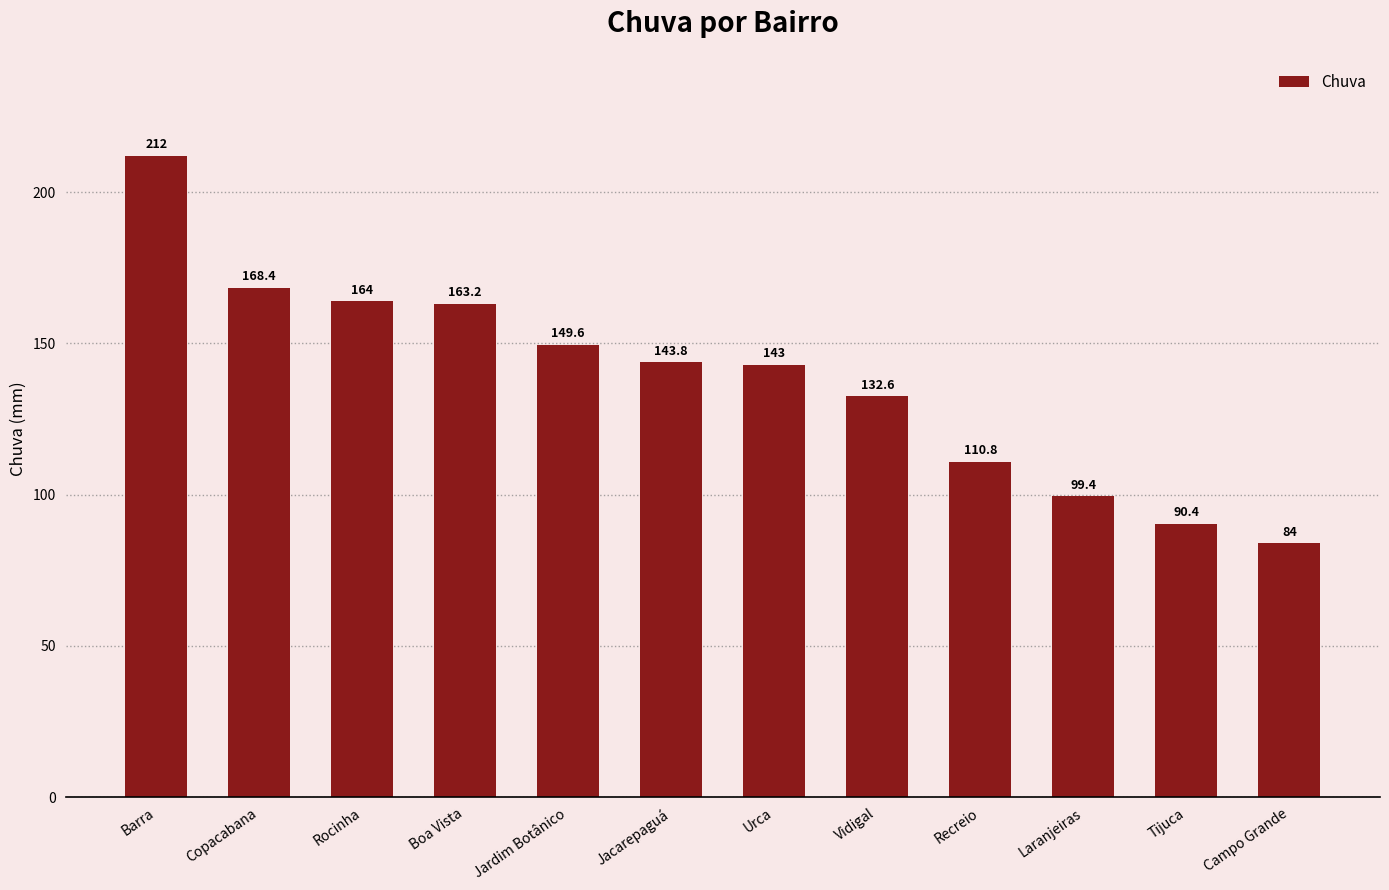

How many categories are shown in the chart?

12